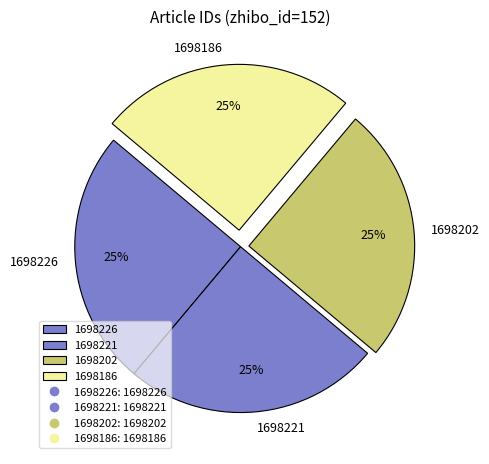

Approximately how many times larger is the value at 1698186 compared to 1698226?

1.0